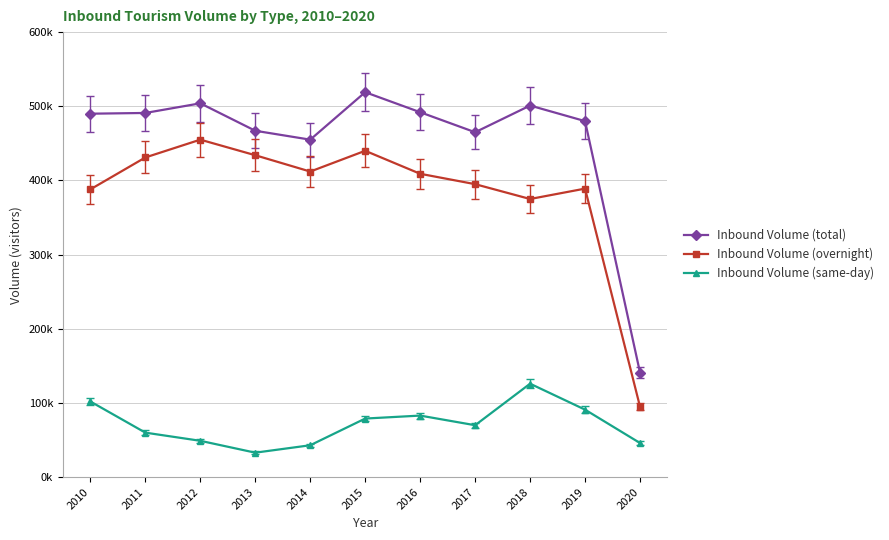

Read the Inbound Volume (overnight) value at 2014.

412000